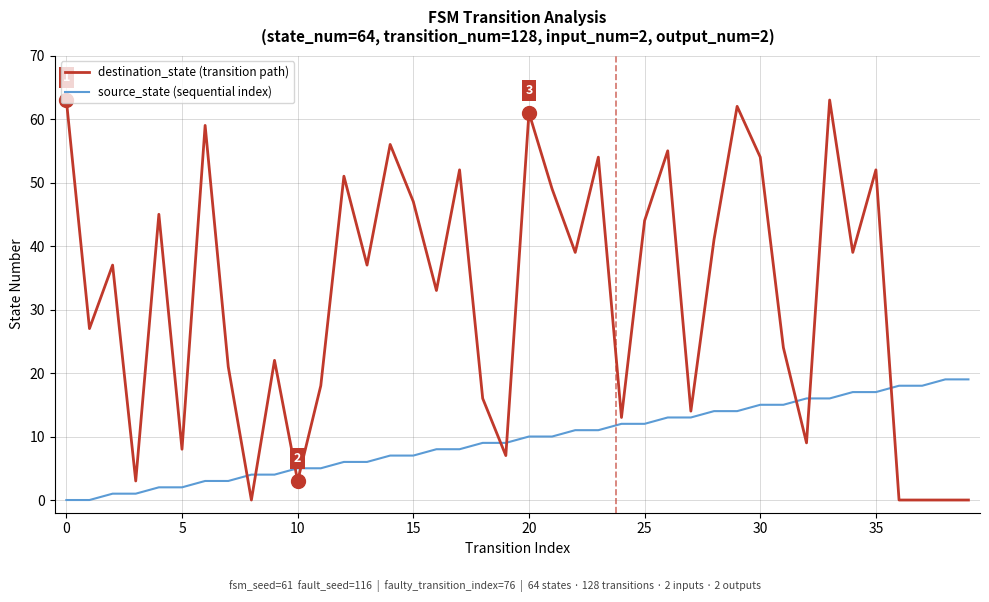

True or false: destination_state (transition path) and source_state (sequential index) intersect in this chart.

True